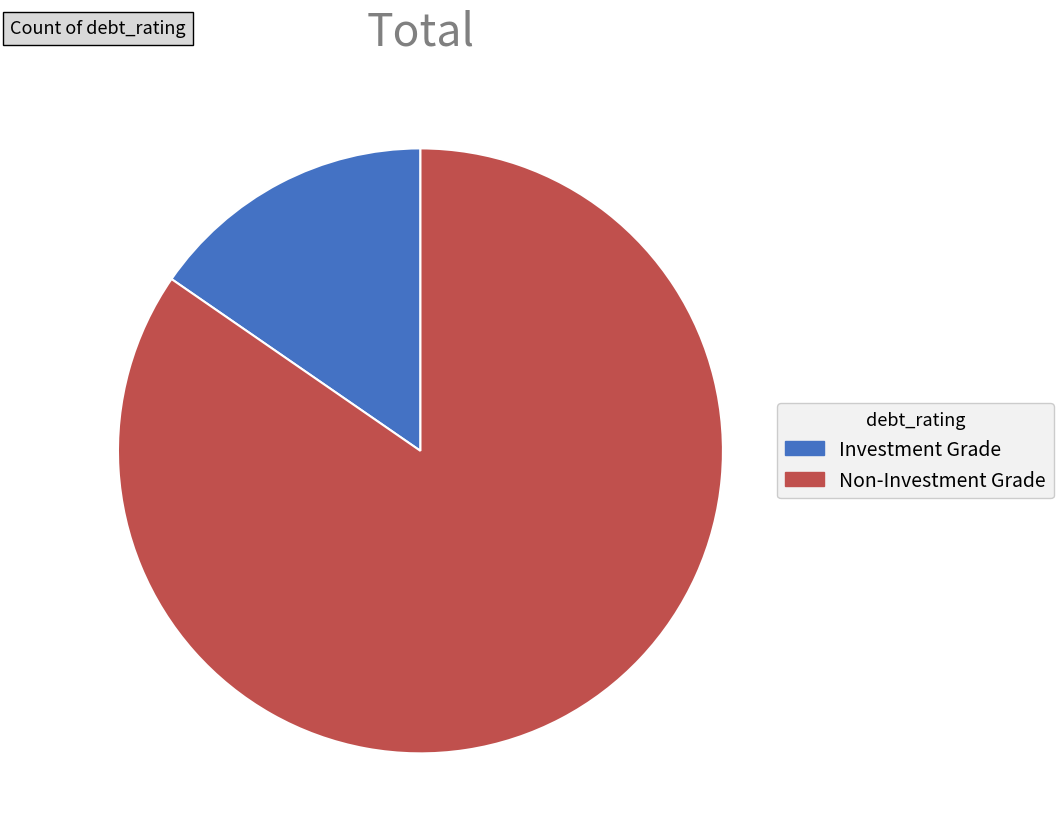

What is the smallest slice in the pie chart?

Investment Grade